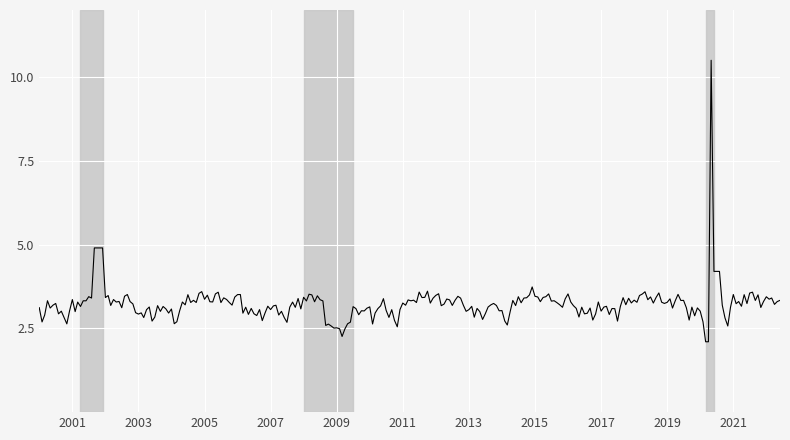

What is the difference between the maximum and minimum values?

8.4